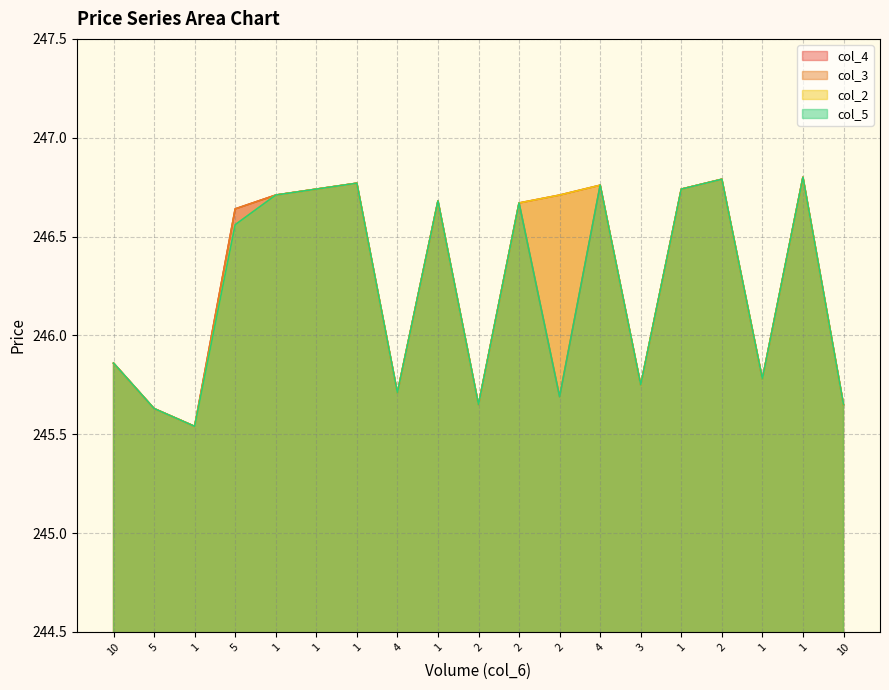

How many lines are shown in the chart?

4